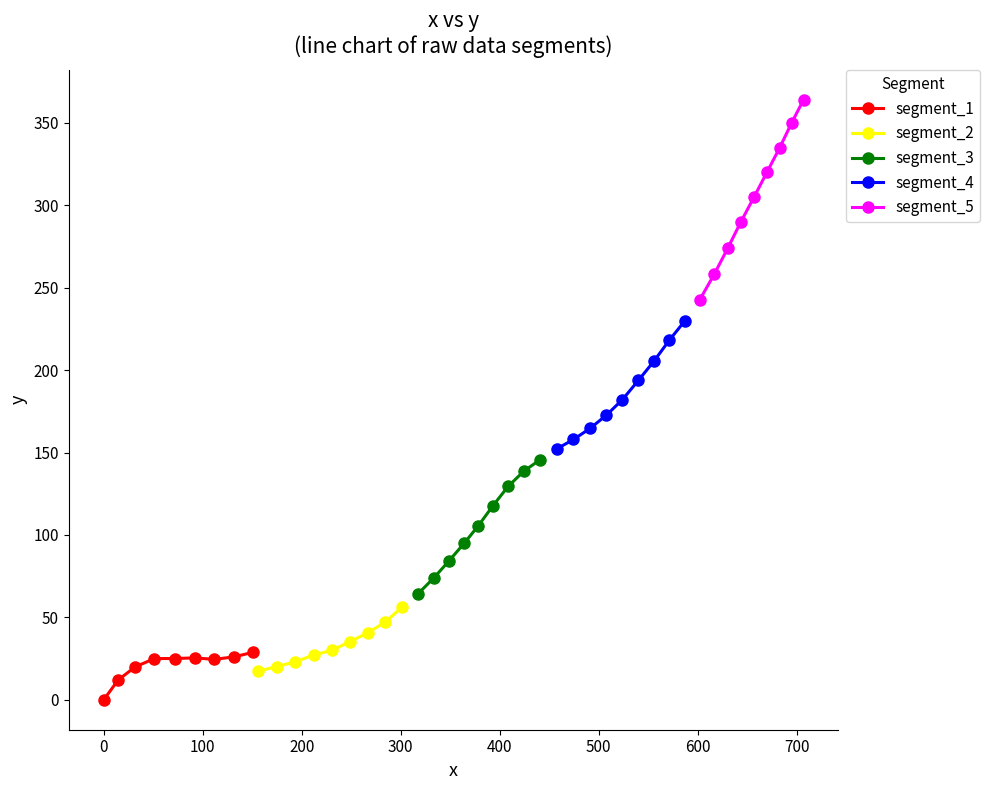

What is the value of the segment_5 point at the 3rd from the left?

273.9